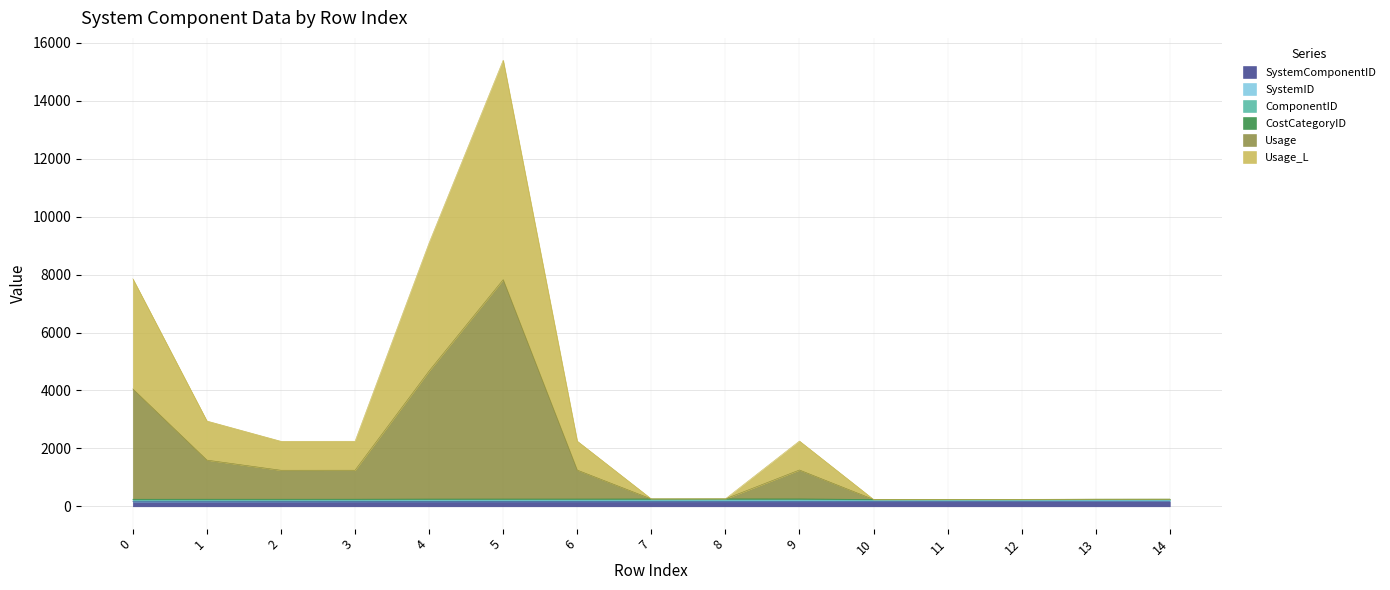

Rank the categories by SystemComponentID value from lowest to highest.

0, 1, 2, 3, 4, 5, 6, 7, 8, 9, 10, 11, 12, 13, 14